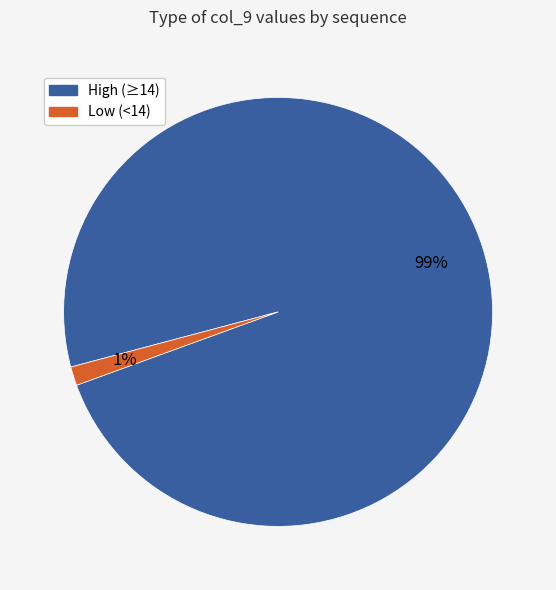

To the nearest percent, what is the average slice percentage?

50%